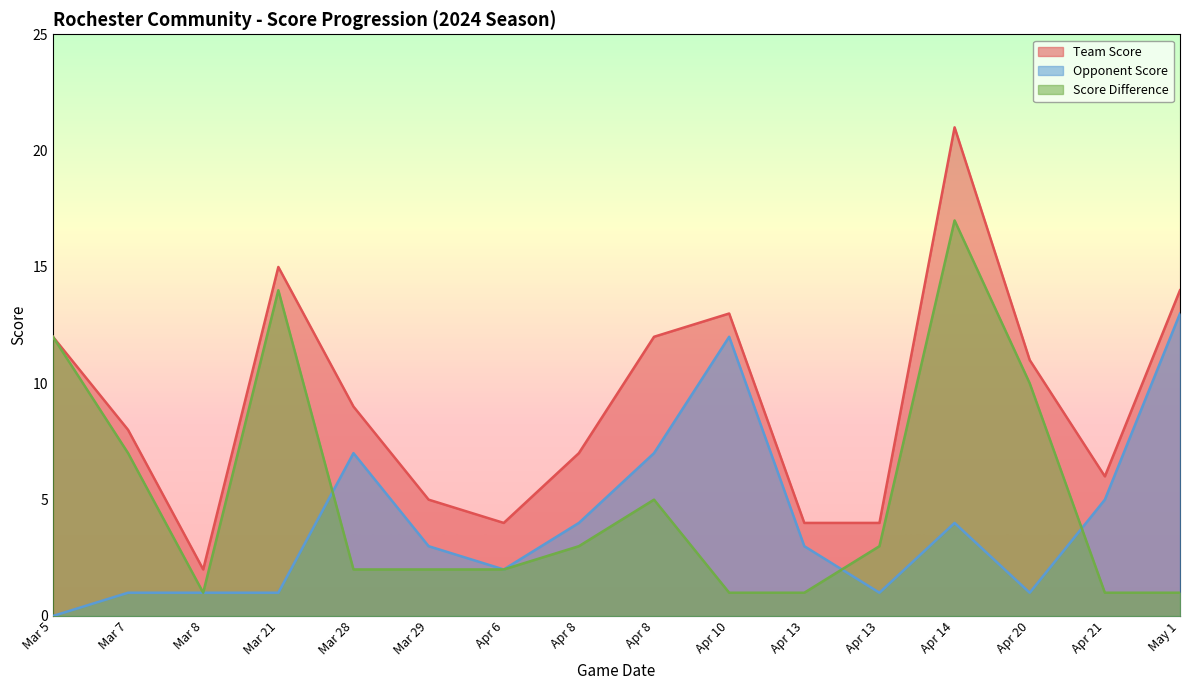

True or false: opp_score and team_score intersect in this chart.

False